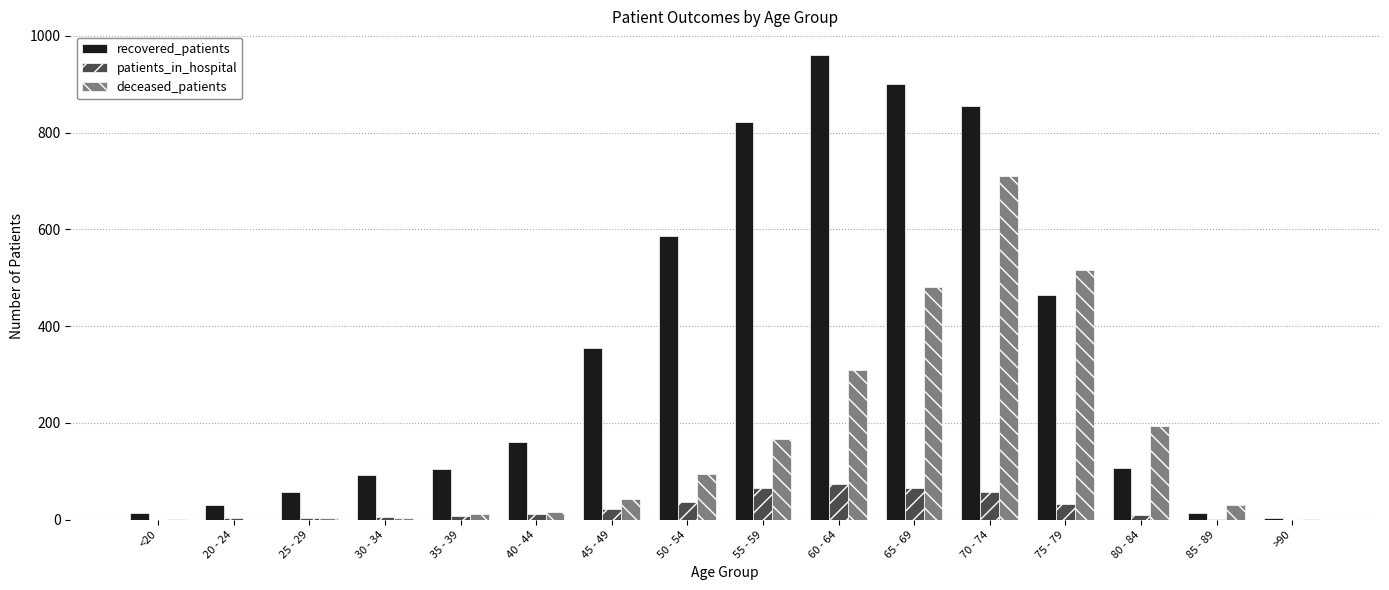

What is the sum of all patients_in_hospital values?

394